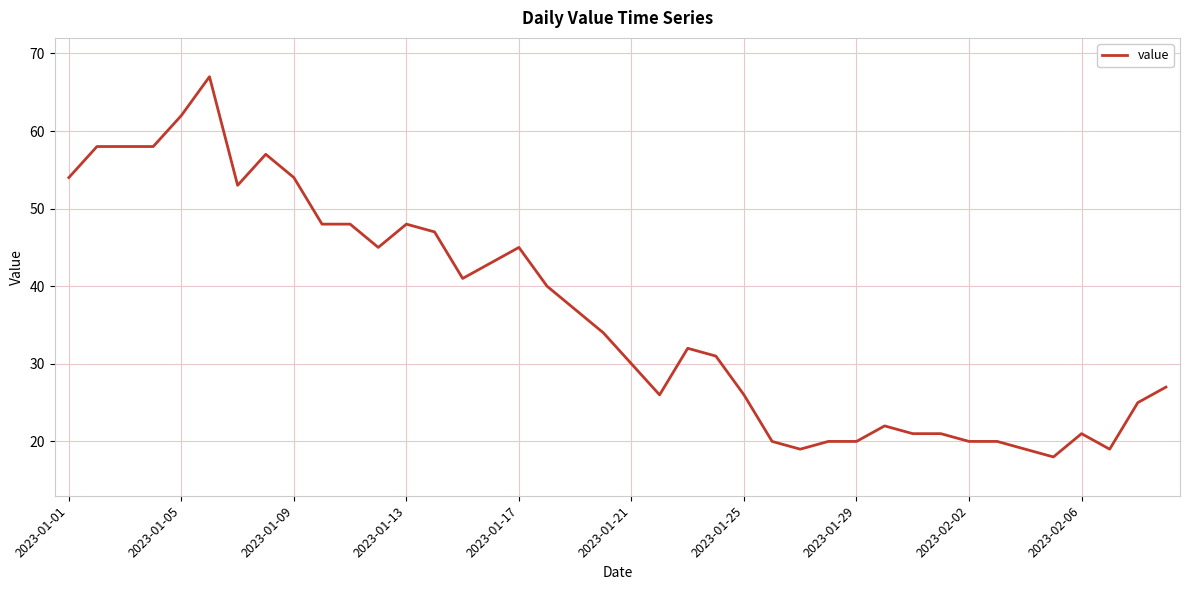

What is the minimum value shown in the chart?

18